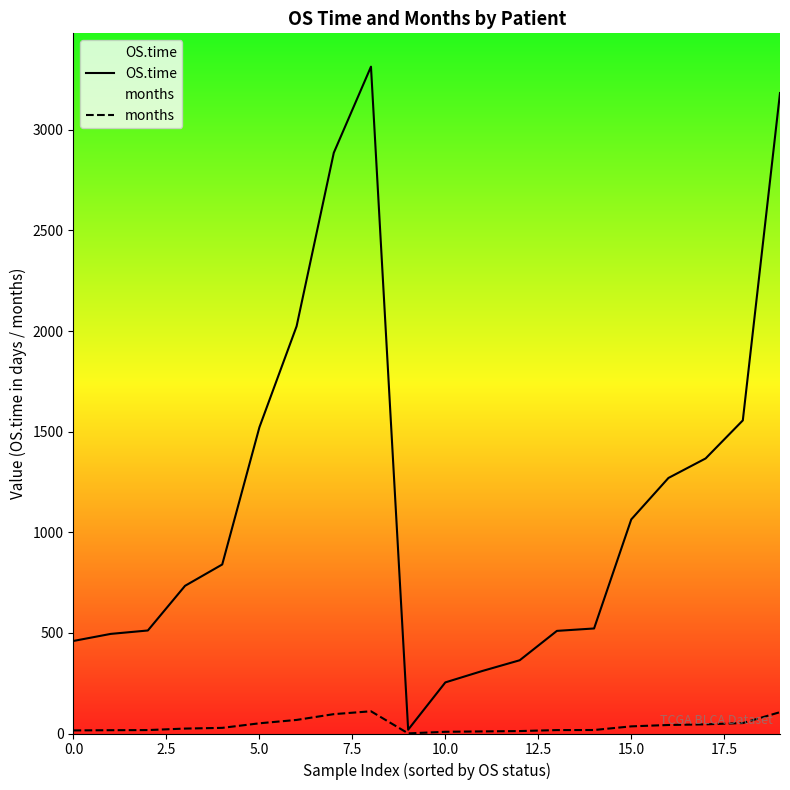

Which series changed the most between 5.0 and 15.0?

OS.time